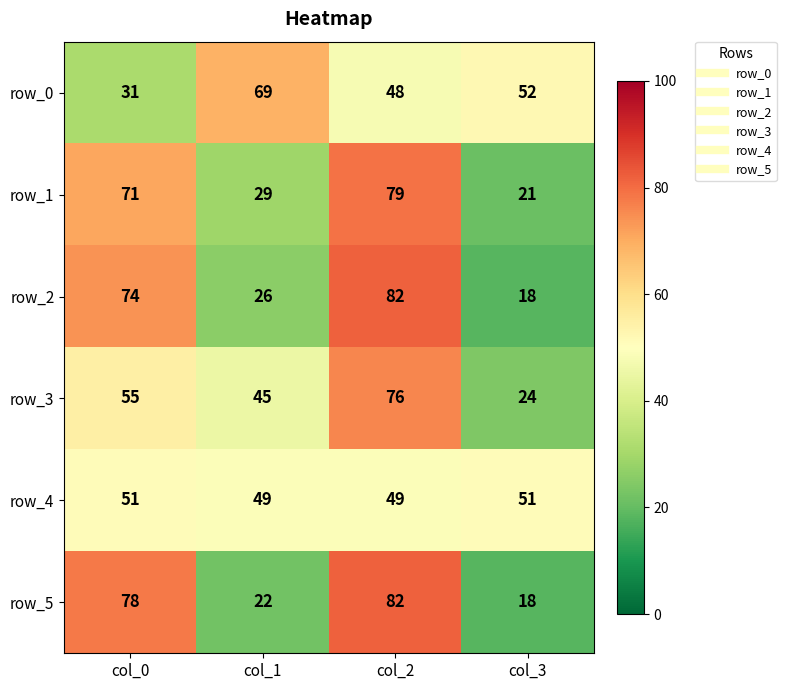

What is the difference between the row_0 values at col_3 and col_2?

4